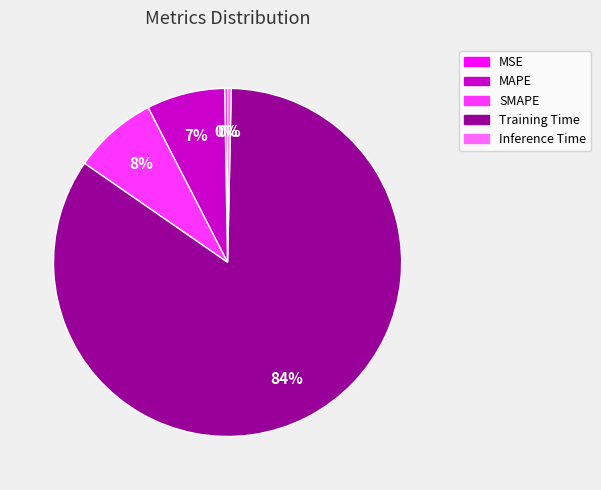

To the nearest percent, what is the average slice percentage?

20%